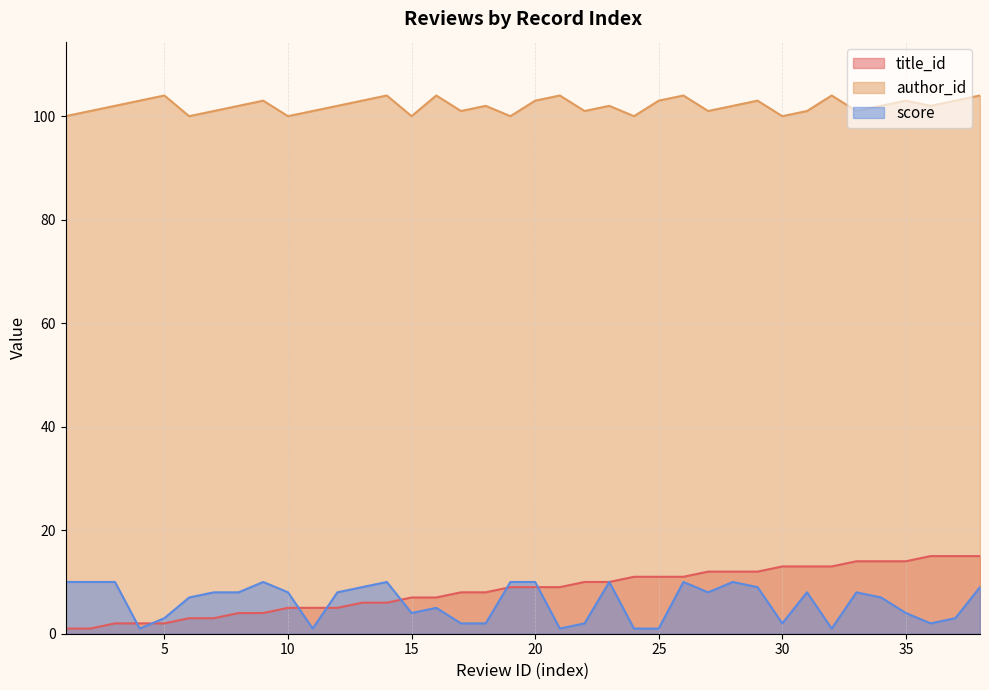

What are all the series names shown in the legend?

title_id, author_id, score